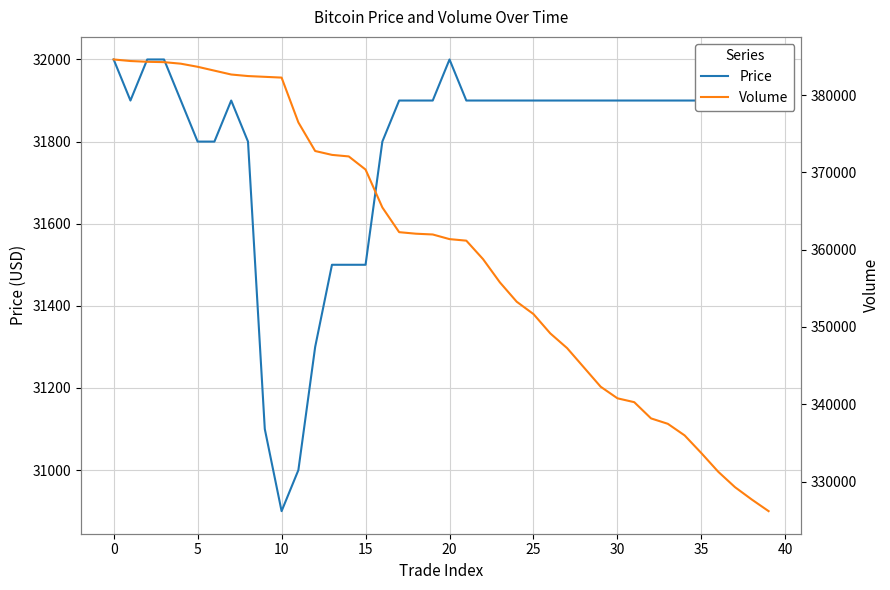

What is the lowest value of the Price series?

30900